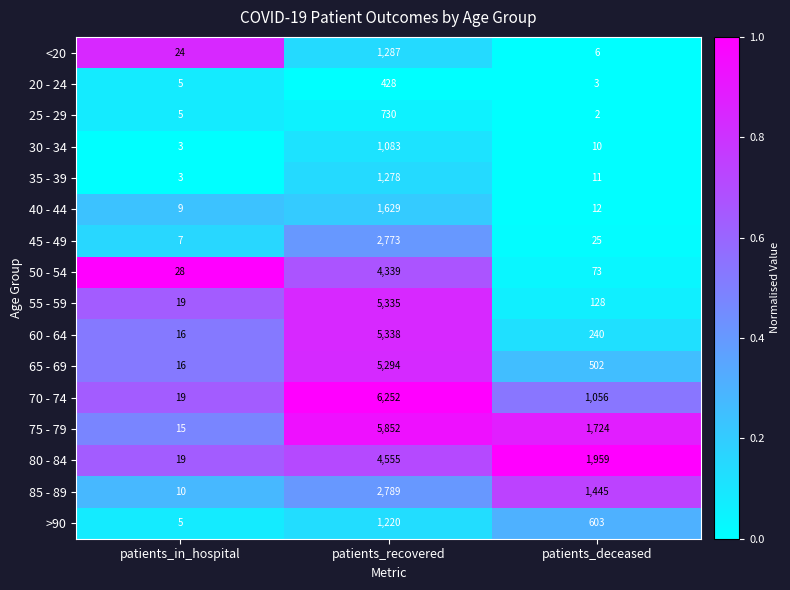

What is the difference between the highest and lowest values at patients_in_hospital?

25